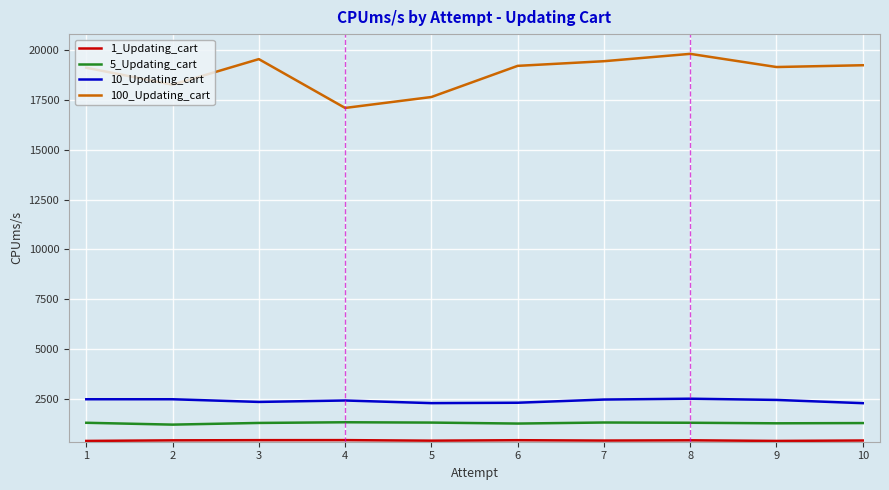

Which series has the largest range (max minus min)?

100_Updating_cart